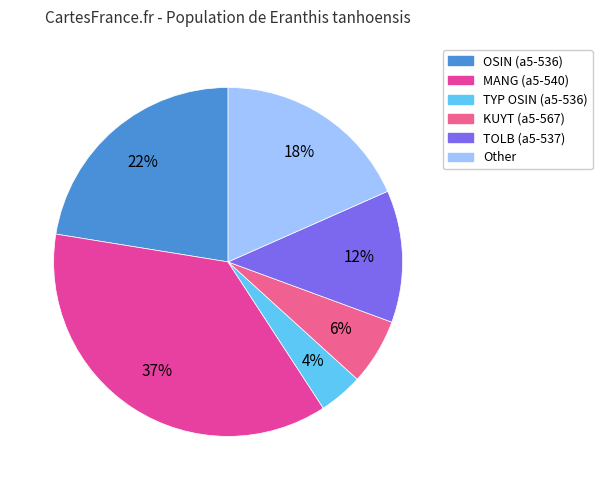

How many slices are in this pie chart?

6